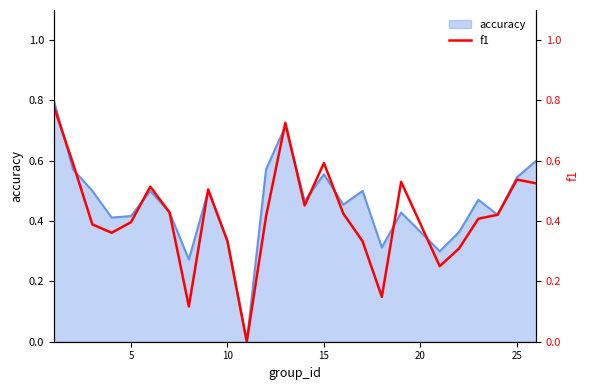

What is the maximum value for accuracy?

0.8